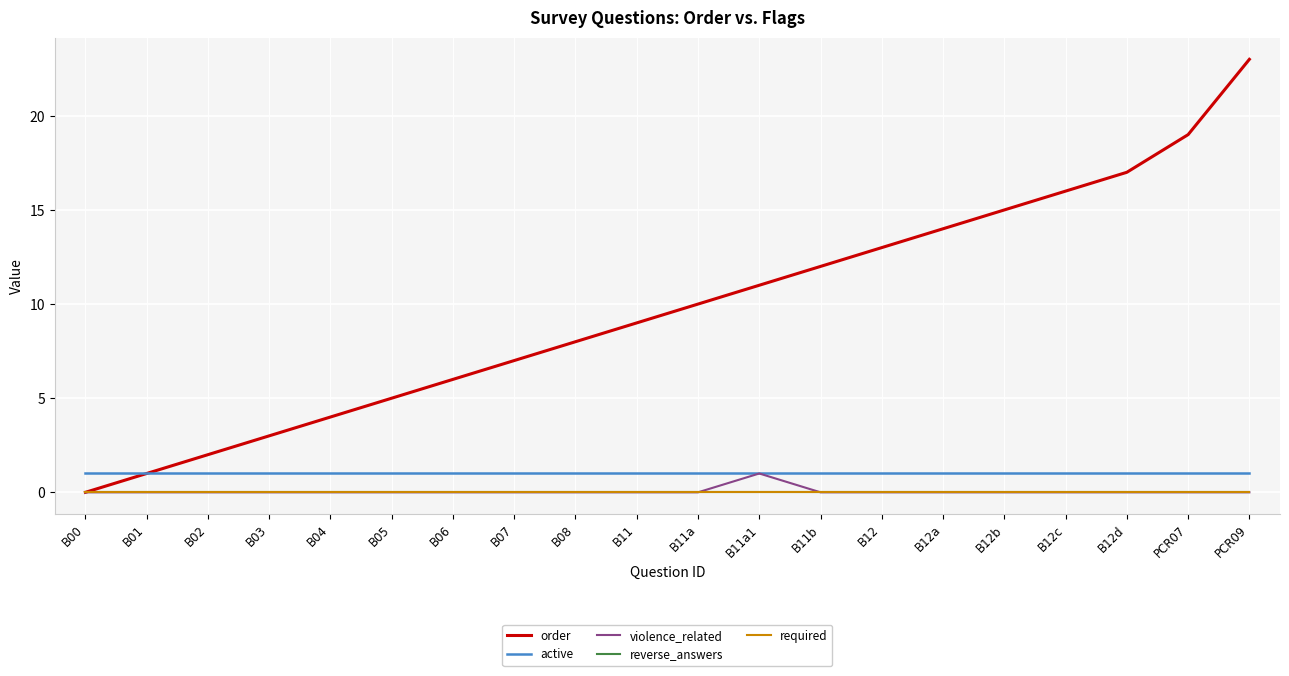

Rank the series at B11b from lowest to highest value.

violence_related, reverse_answers, required, active, order